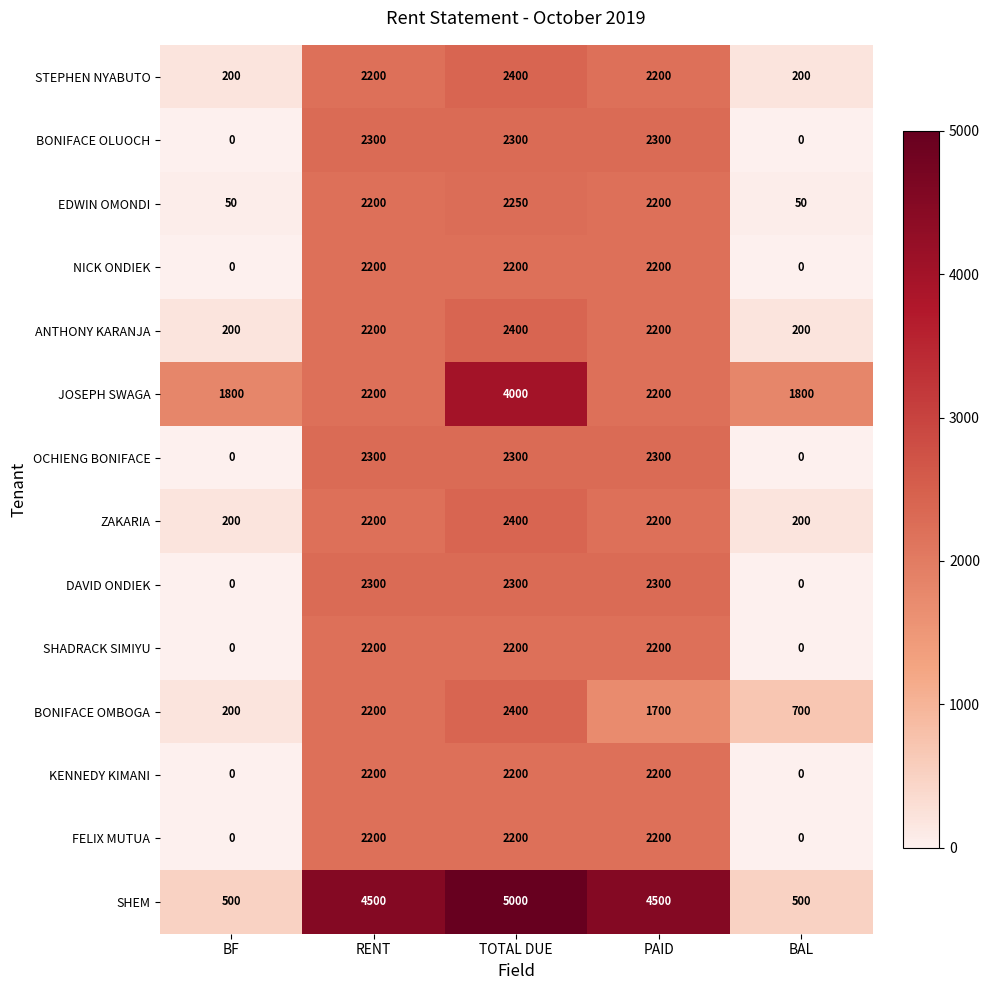

Which series has the largest total across all categories?

SHEM